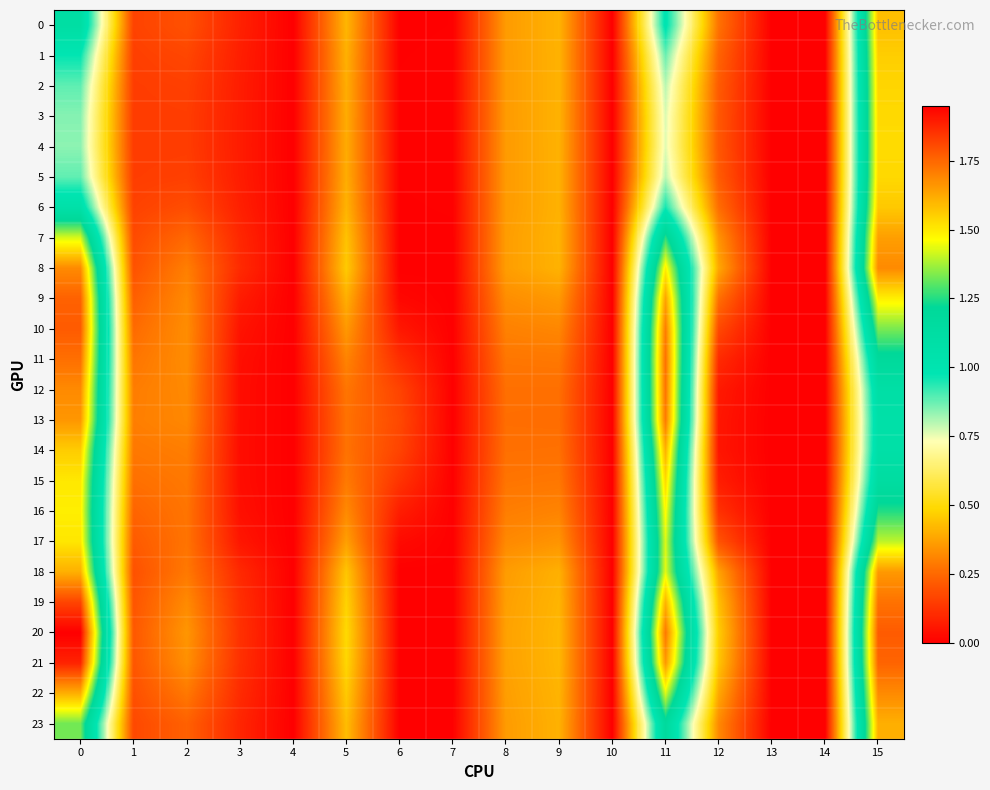

How many categories are shown in the chart?

16